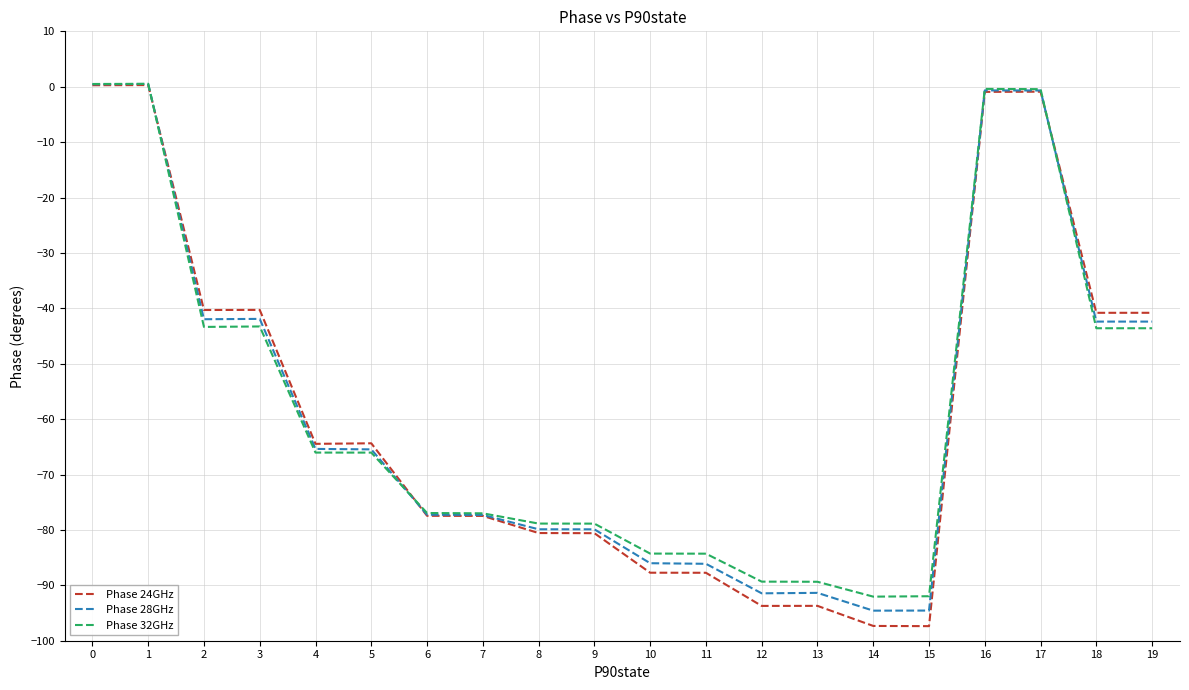

Between 12 and 14, which series saw the biggest shift?

Phase 24GHz